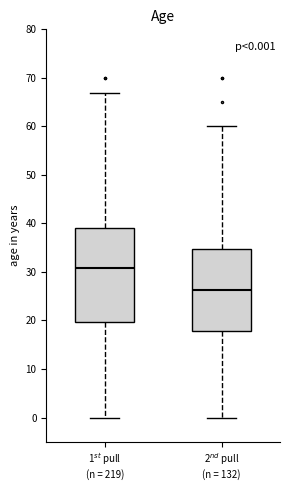

Which box's median line is the highest?

1$^{st}$ pull (n = 219)